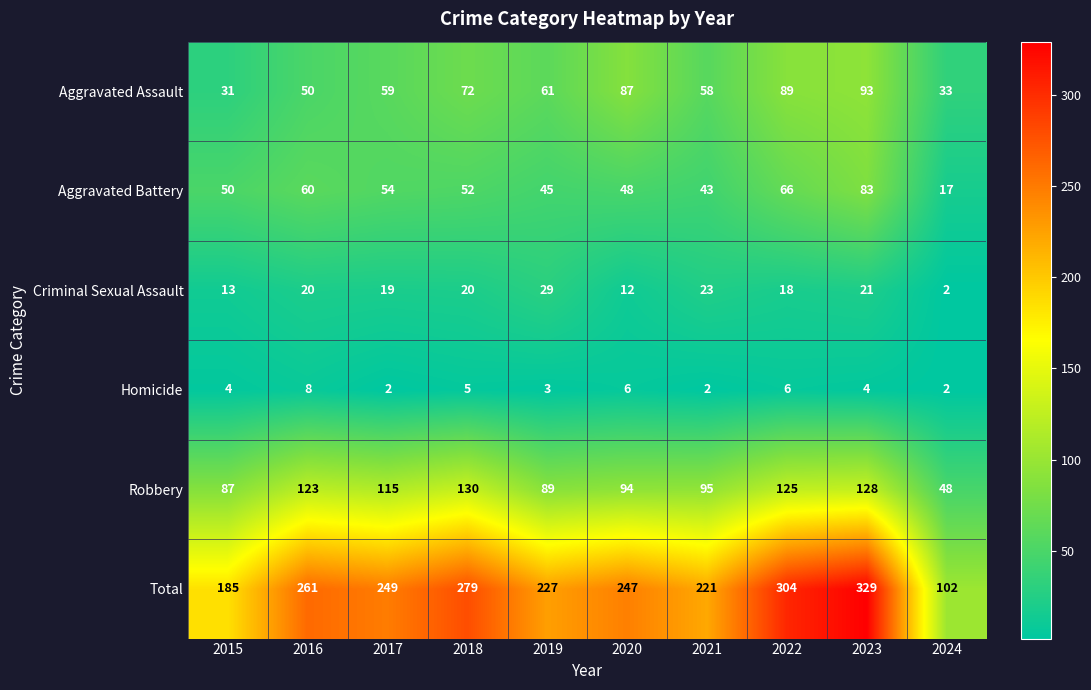

Where is Total nearest to the value 215?

2021